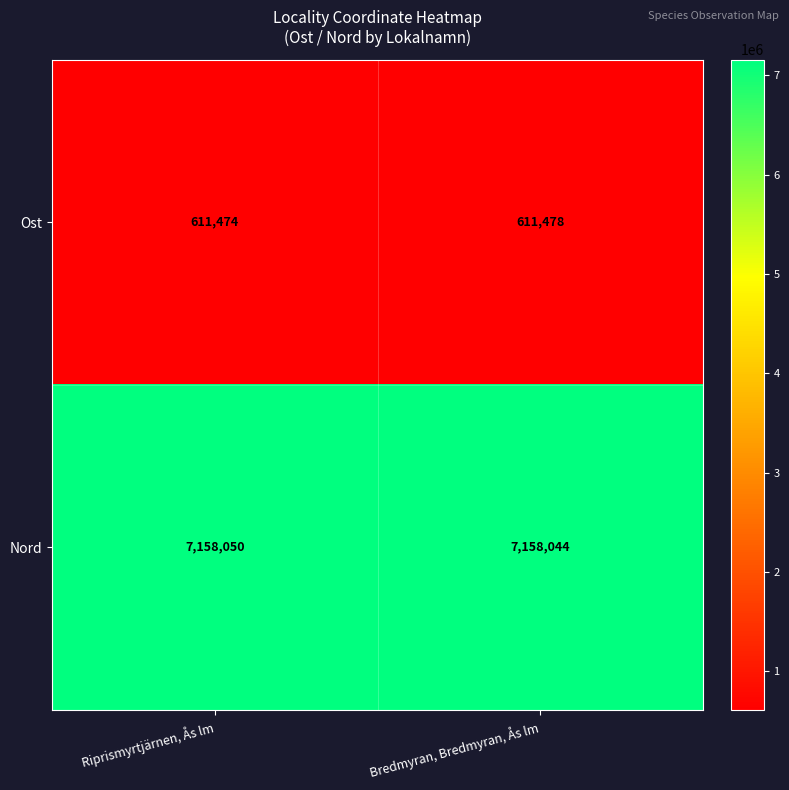

What is the total value across all series at Riprismyrtjärnen, Ås lm?

7769524